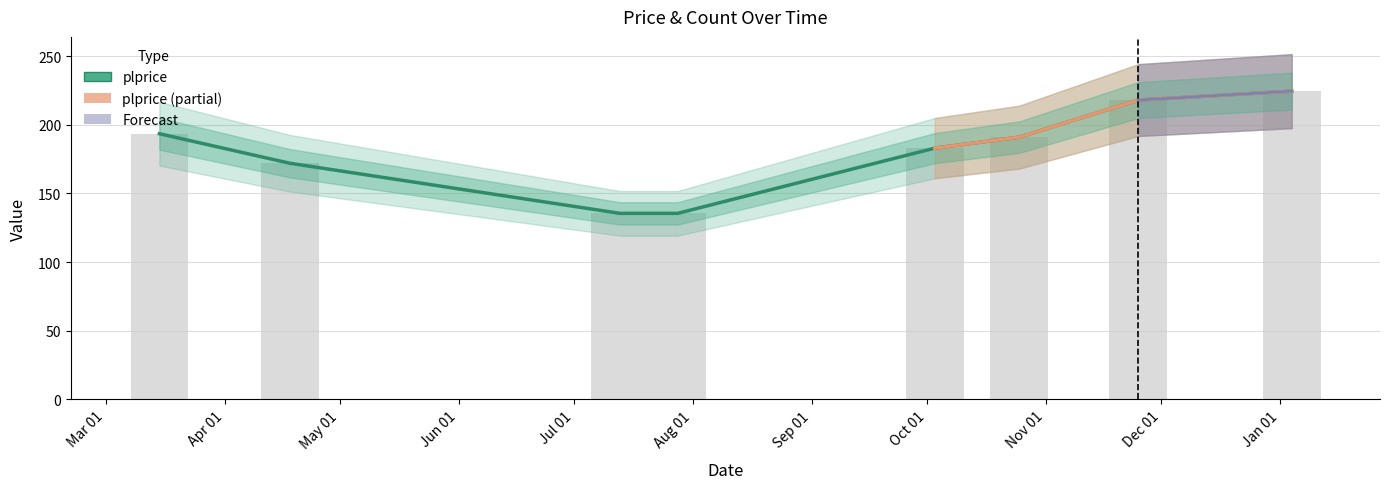

Rank the categories by value from highest to lowest.

2023-01-04, 2022-11-25, 2022-03-15, 2022-10-25, 2022-10-03, 2022-04-18, 2022-07-13, 2022-07-28